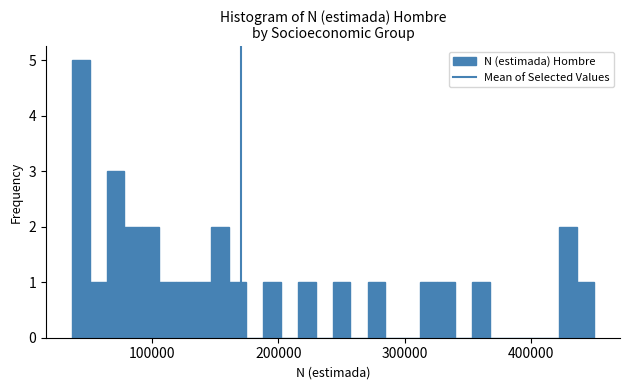

Read against the x-axis, roughly where is the centre of the tallest bar?

40000